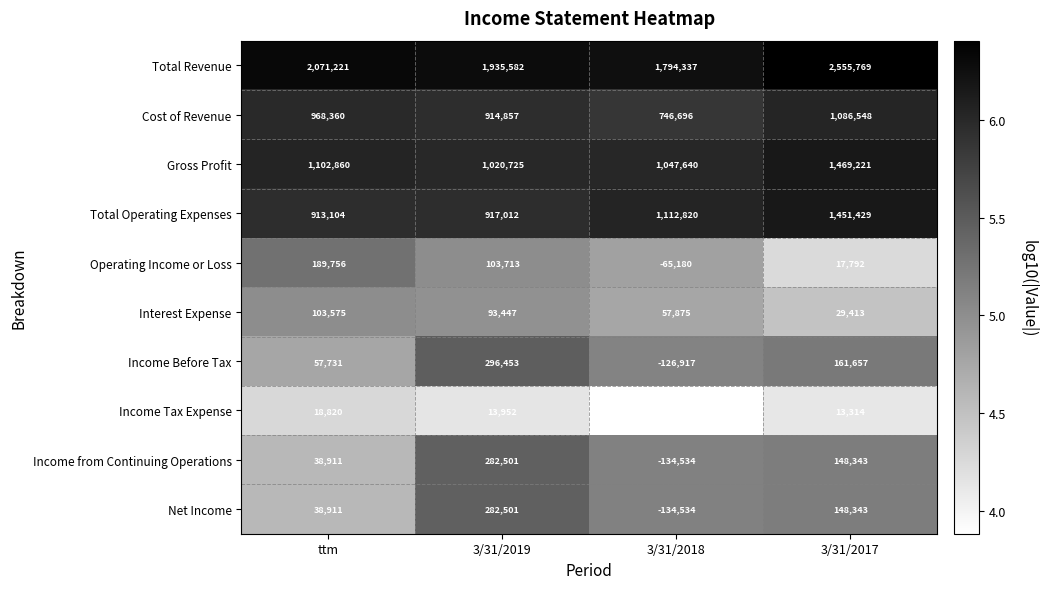

What is the total value across all series at 3/31/2017?

7081829